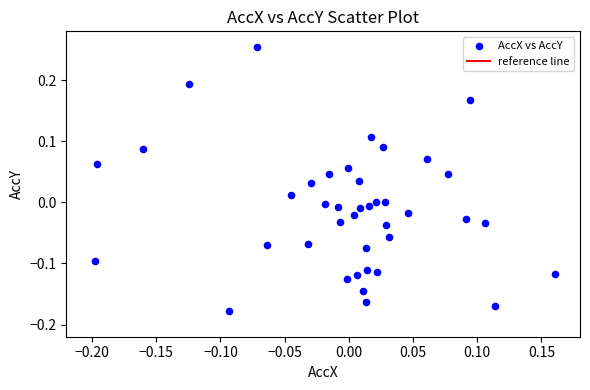

What is the range of Y values (max minus min)?

0.4